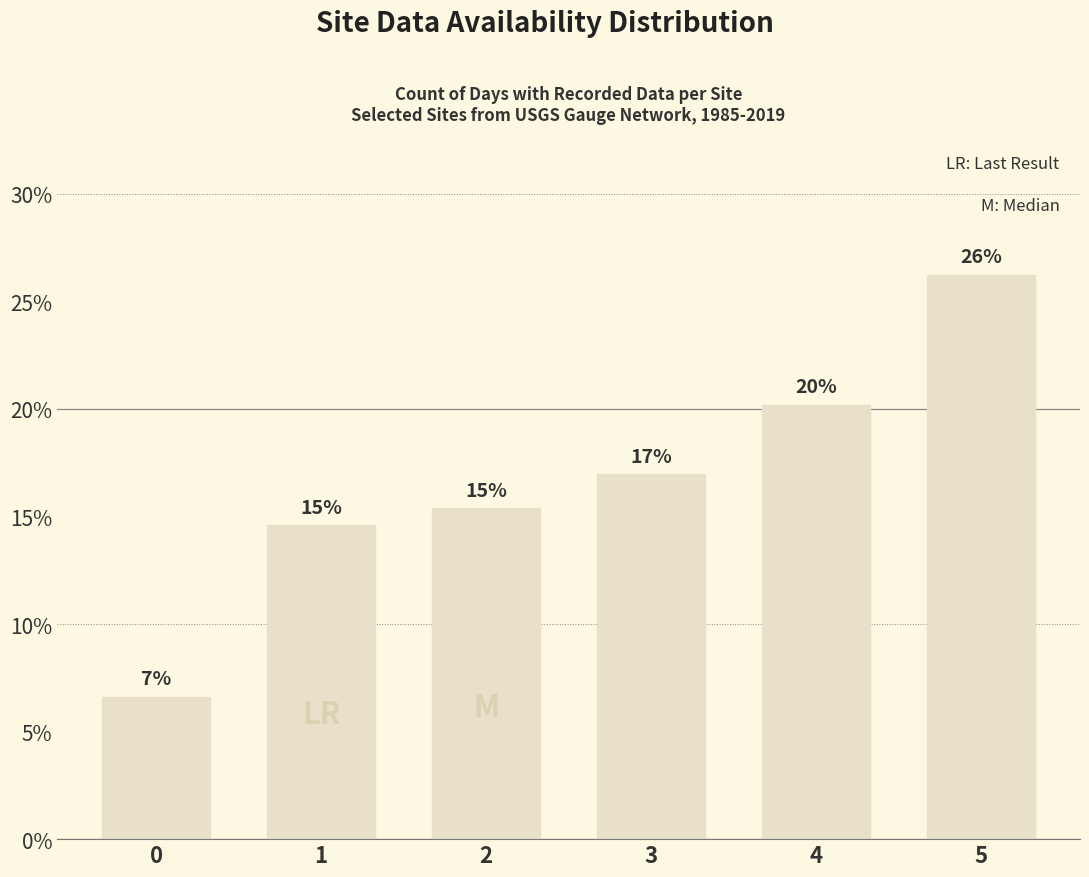

How many bars are there in total?

6